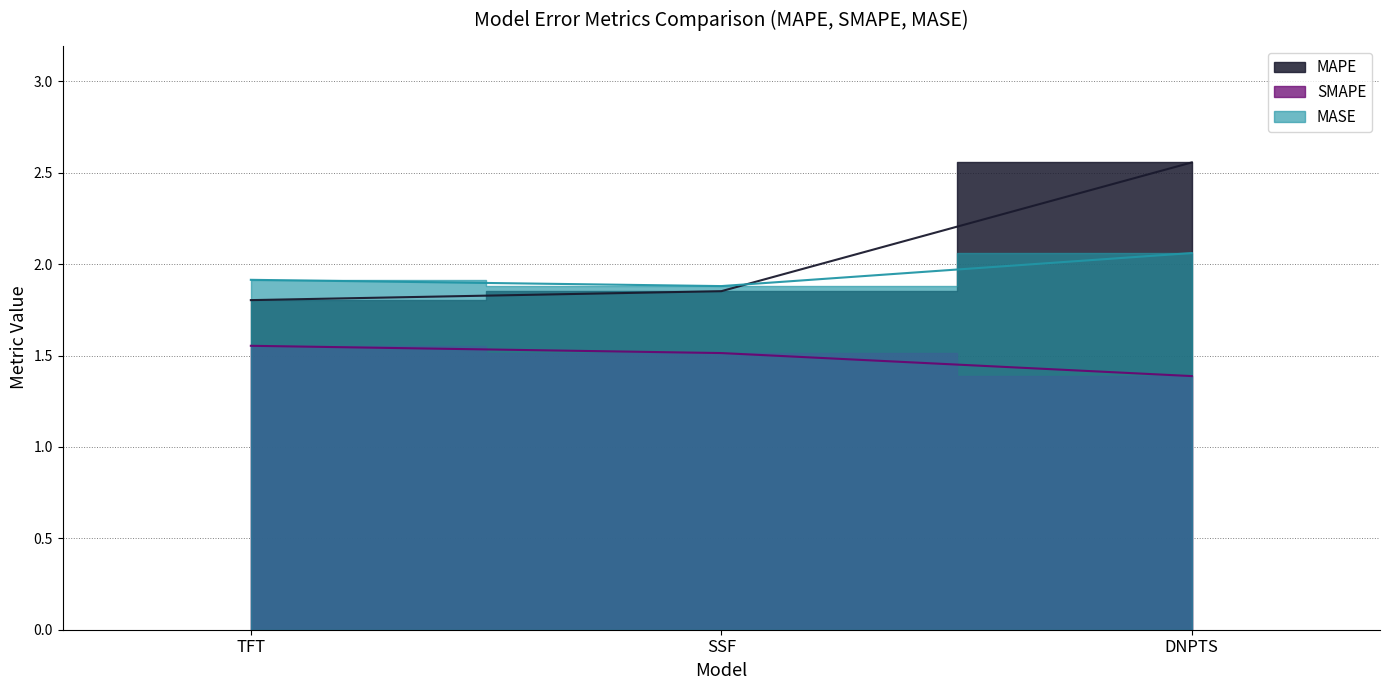

What is the difference between the maximum and minimum values in the SMAPE series?

0.2